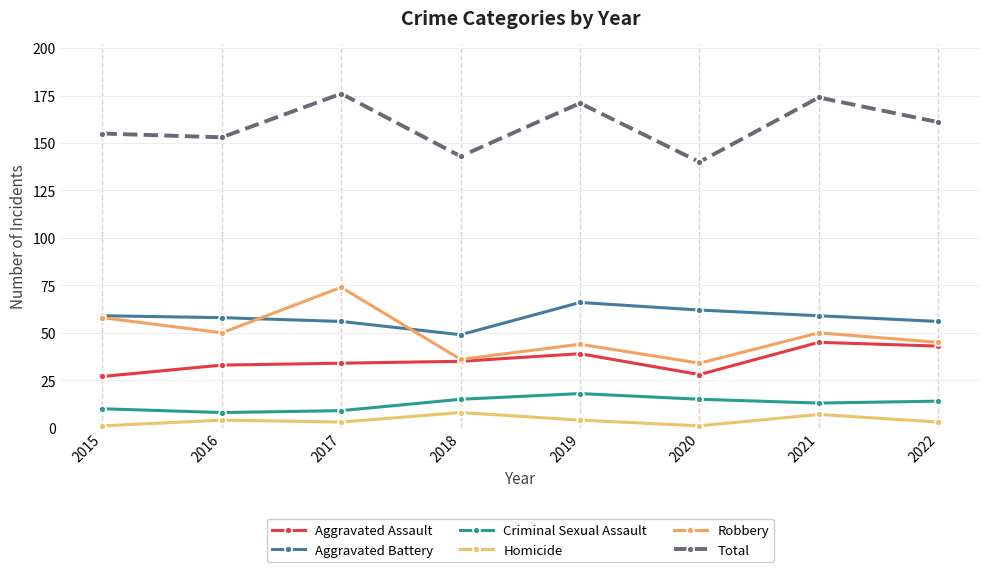

How many values in the Criminal Sexual Assault series are below 14?

4